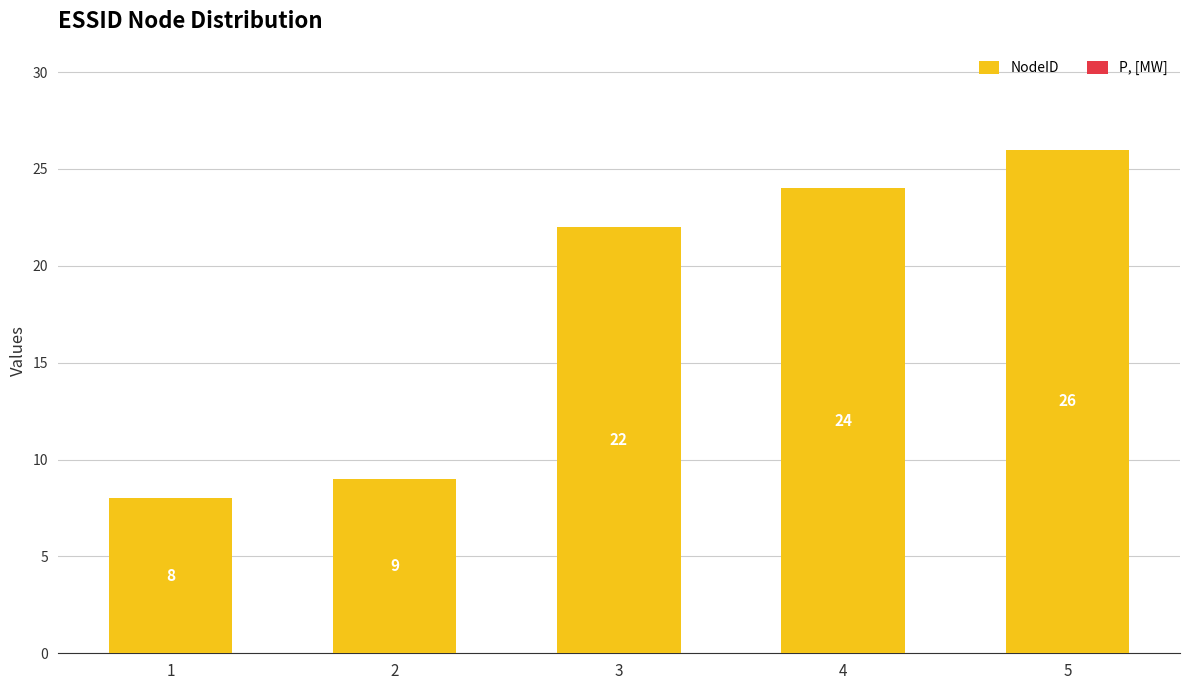

What is the change in value from 1 to 2?

+1